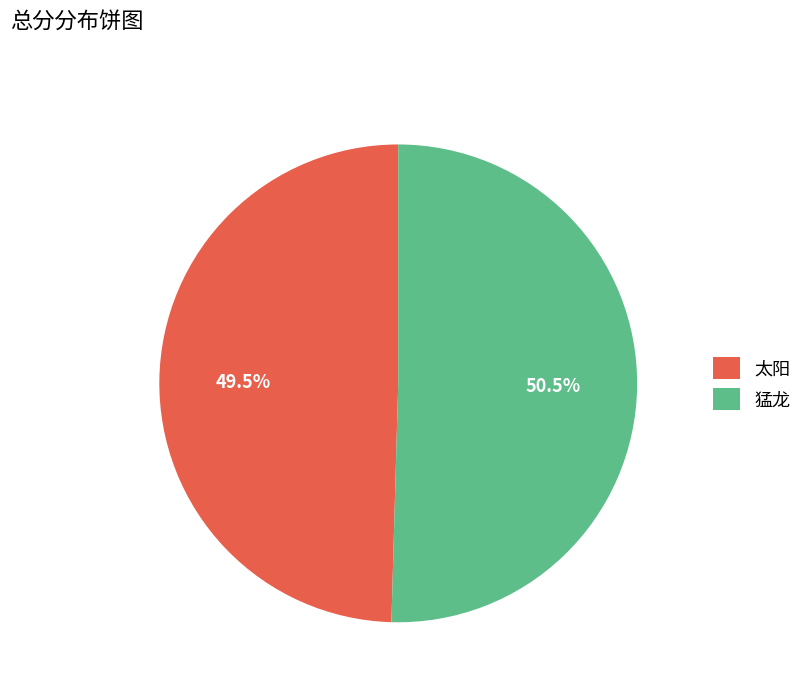

Which slice represents more than half of the pie?

猛龙